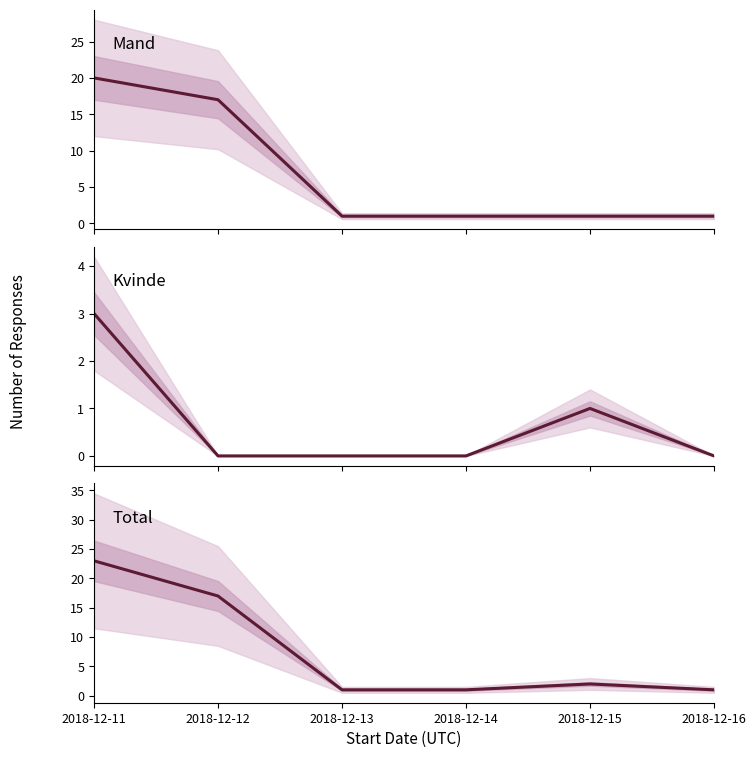

At which label does Kvinde reach its minimum?

2018-12-12